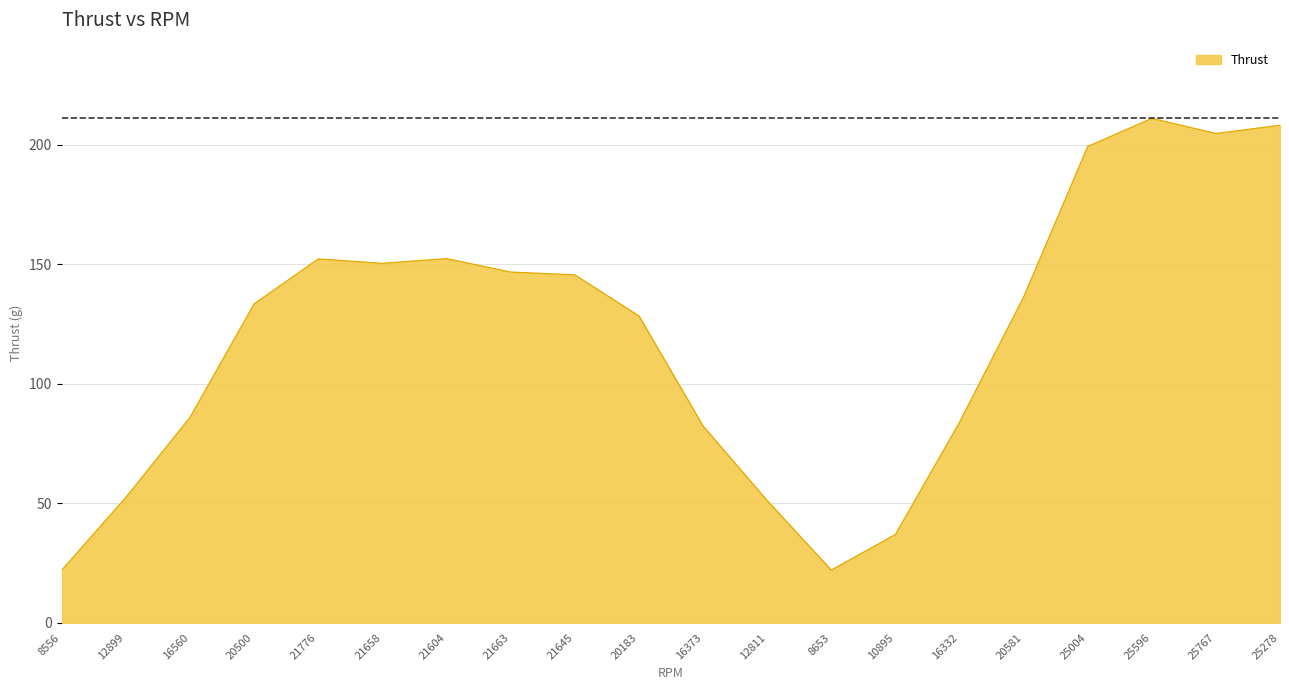

How many series are shown in this chart?

1